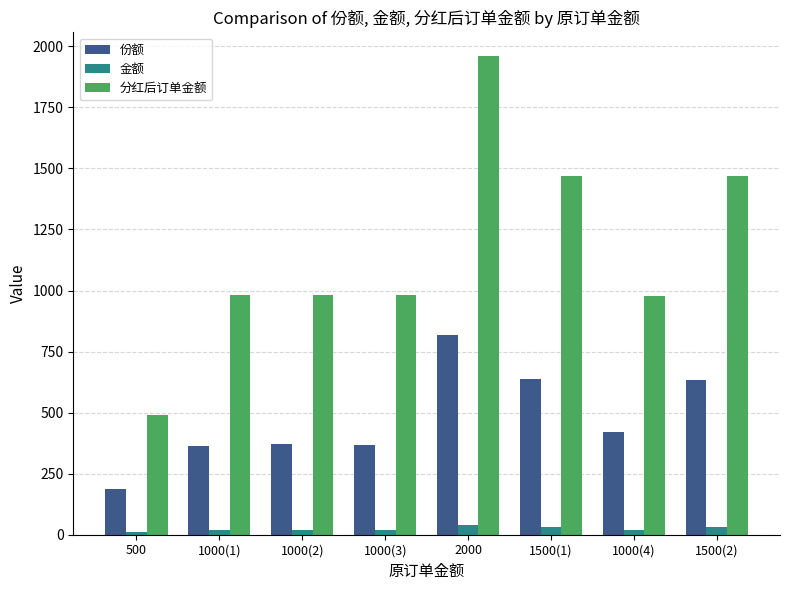

How many bars are there in total?

24